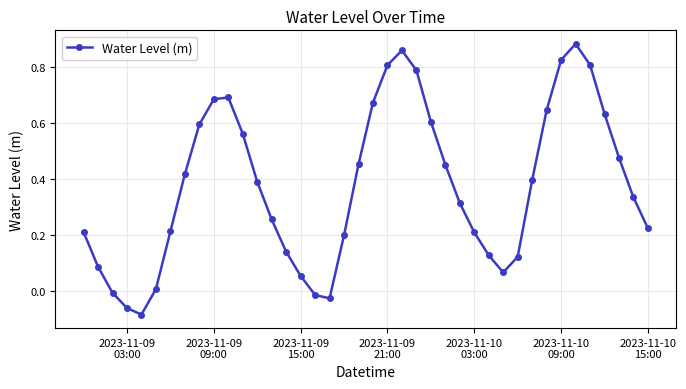

How many points are lower than both their immediate neighbors (excluding endpoints)?

3